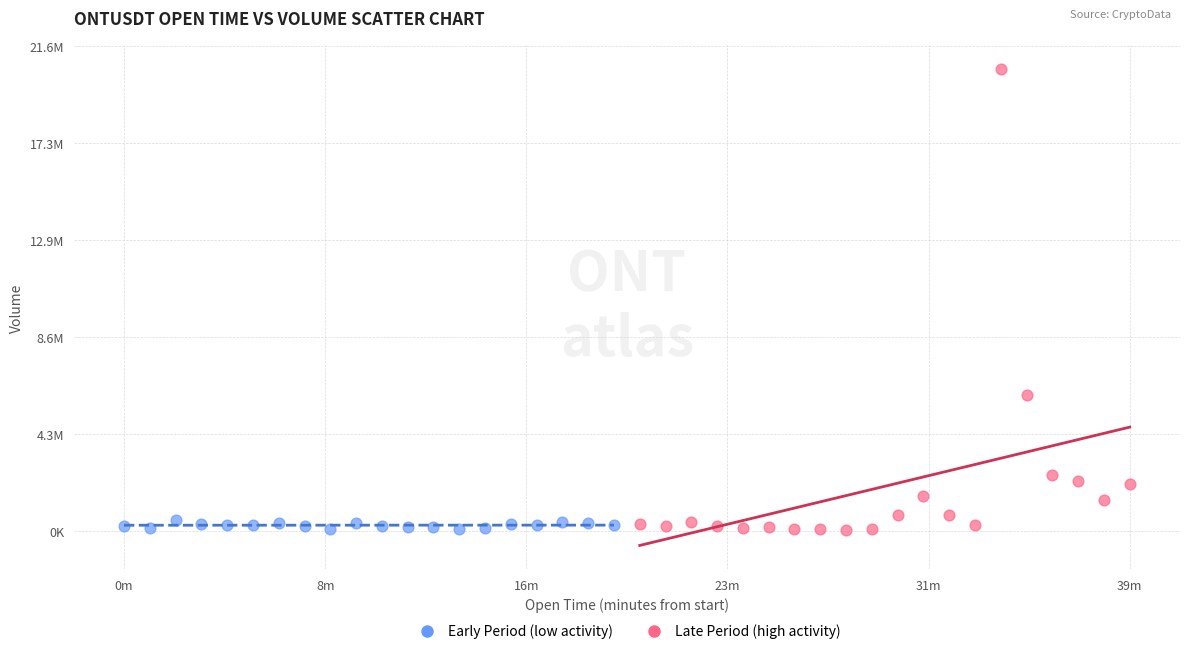

What are all the series names shown in the legend?

Early Period (low activity), Late Period (high activity)